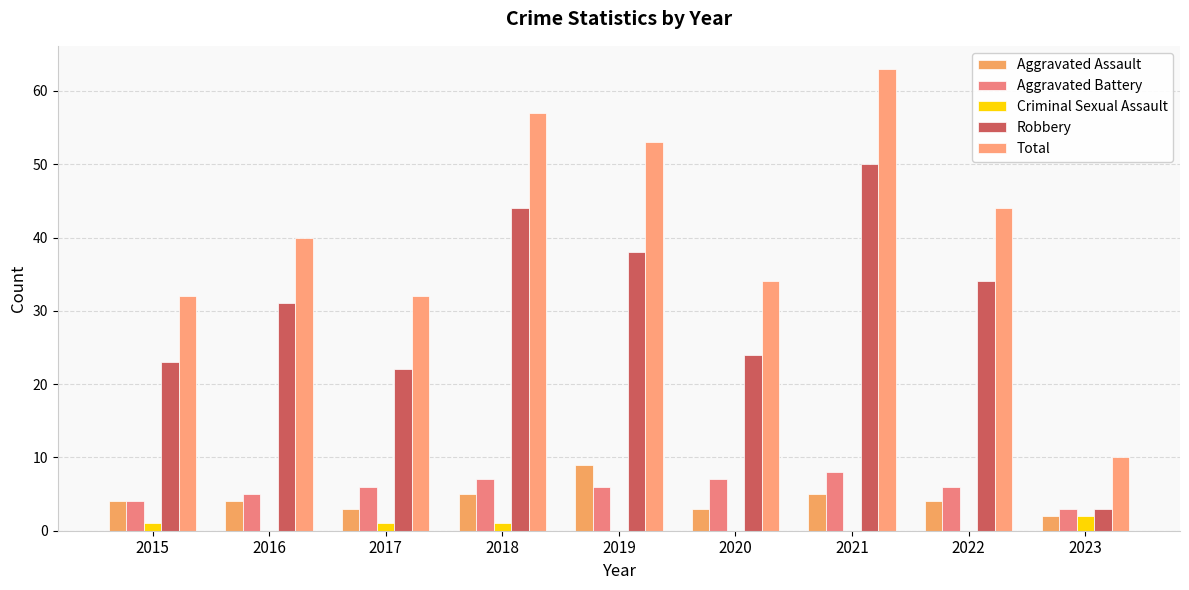

Reading left to right, extract all data points from this chart.

Aggravated Assault: 2015=4	2016=4	2017=3	2018=5	2019=9	2020=3	2021=5	2022=4	2023=2
Aggravated Battery: 2015=4	2016=5	2017=6	2018=7	2019=6	2020=7	2021=8	2022=6	2023=3
Criminal Sexual Assault: 2015=1	2016=0	2017=1	2018=1	2019=0	2020=0	2021=0	2022=0	2023=2
Robbery: 2015=23	2016=31	2017=22	2018=44	2019=38	2020=24	2021=50	2022=34	2023=3
Total: 2015=32	2016=40	2017=32	2018=57	2019=53	2020=34	2021=63	2022=44	2023=10